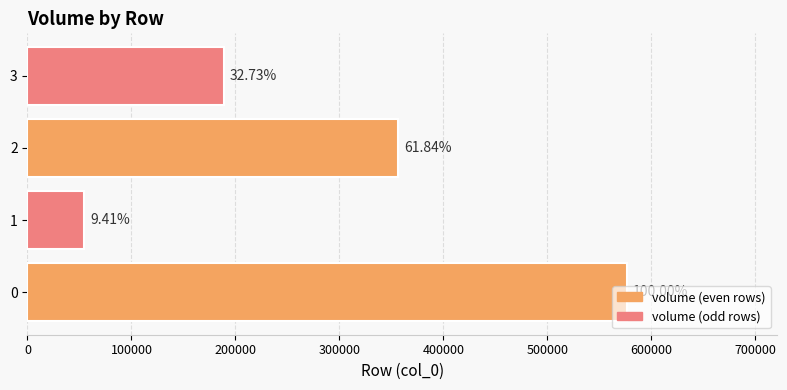

The value at 0 is 576865.9. True or false?

True